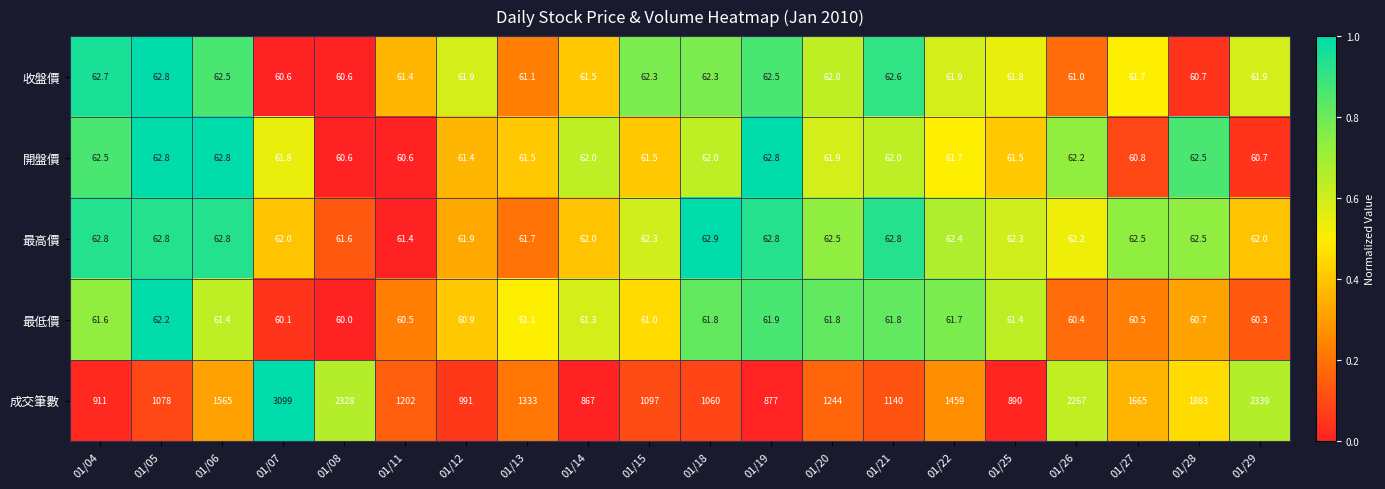

What is the greatest value displayed?

3099.0